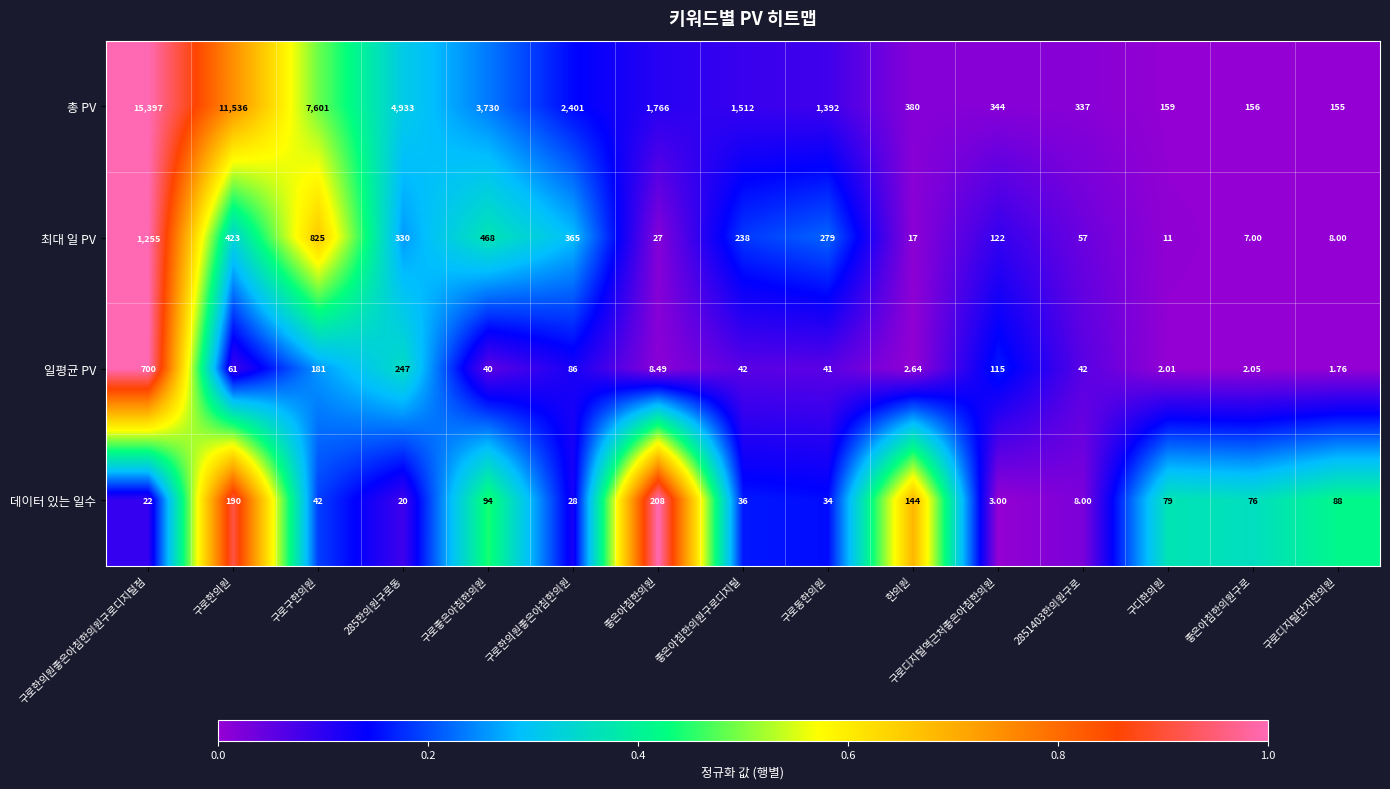

Between 좋은아침한의원 and 구로동한의원, which series saw the biggest shift?

총 PV